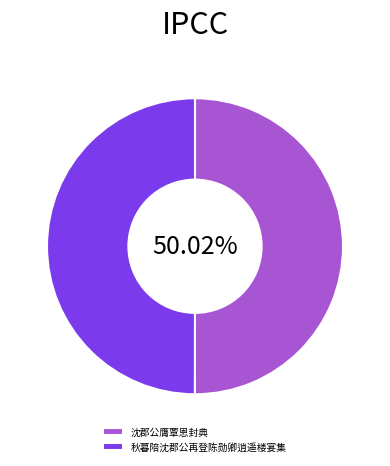

True or false: 沈郡公膺覃恩封典 accounts for 50% of the total.

True